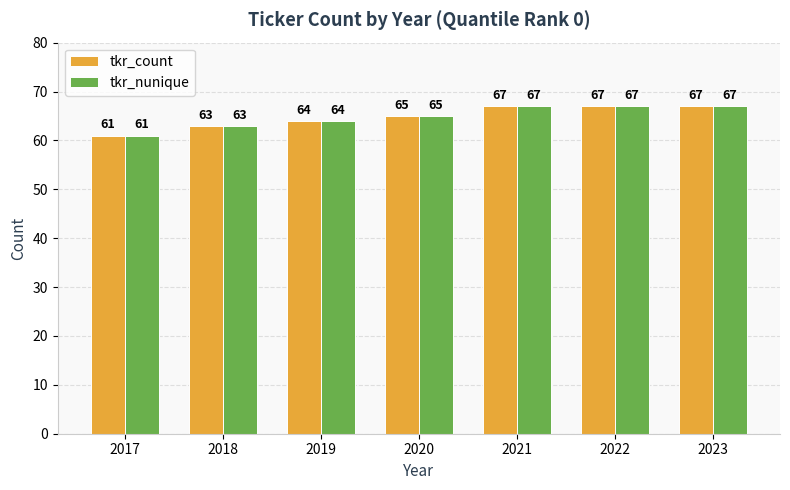

How many bars are there in total?

14